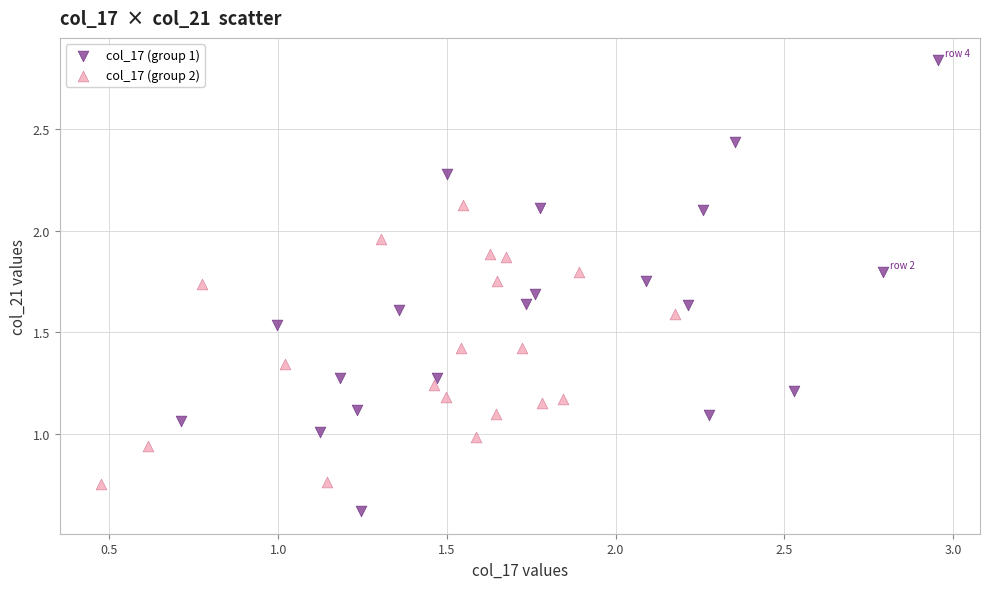

Which series reaches the minimum Y coordinate?

col_17 (group 1)